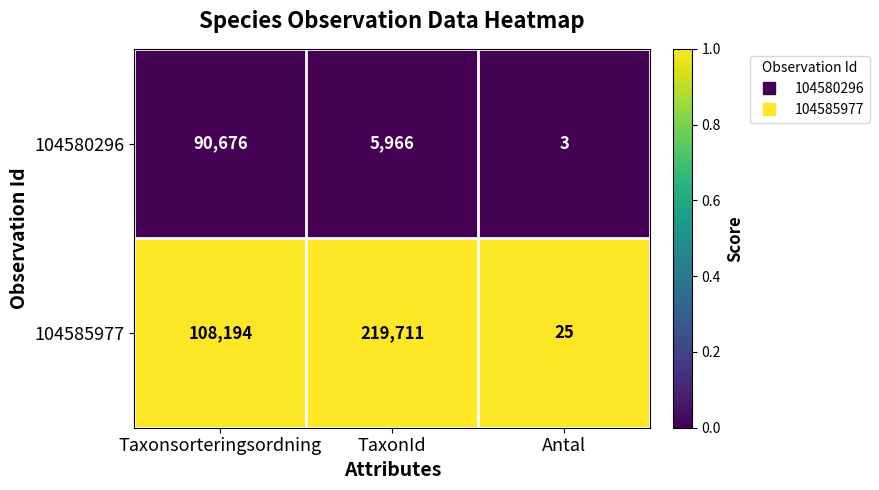

What is the difference between the highest and lowest values at TaxonId?

213745